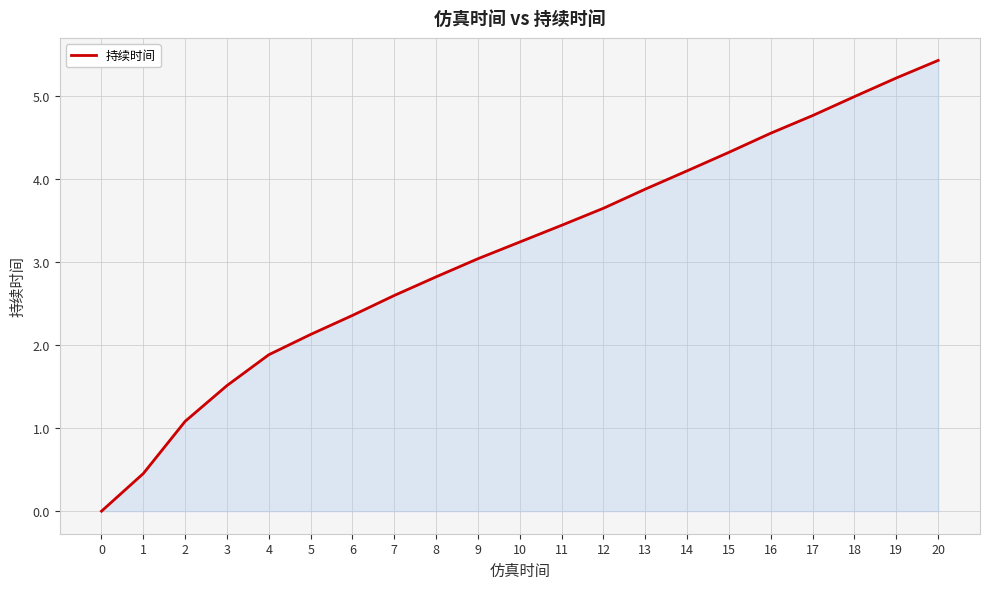

List the labels in order of value, smallest first.

0, 1, 2, 3, 4, 5, 6, 7, 8, 9, 10, 11, 12, 13, 14, 15, 16, 17, 18, 19, 20